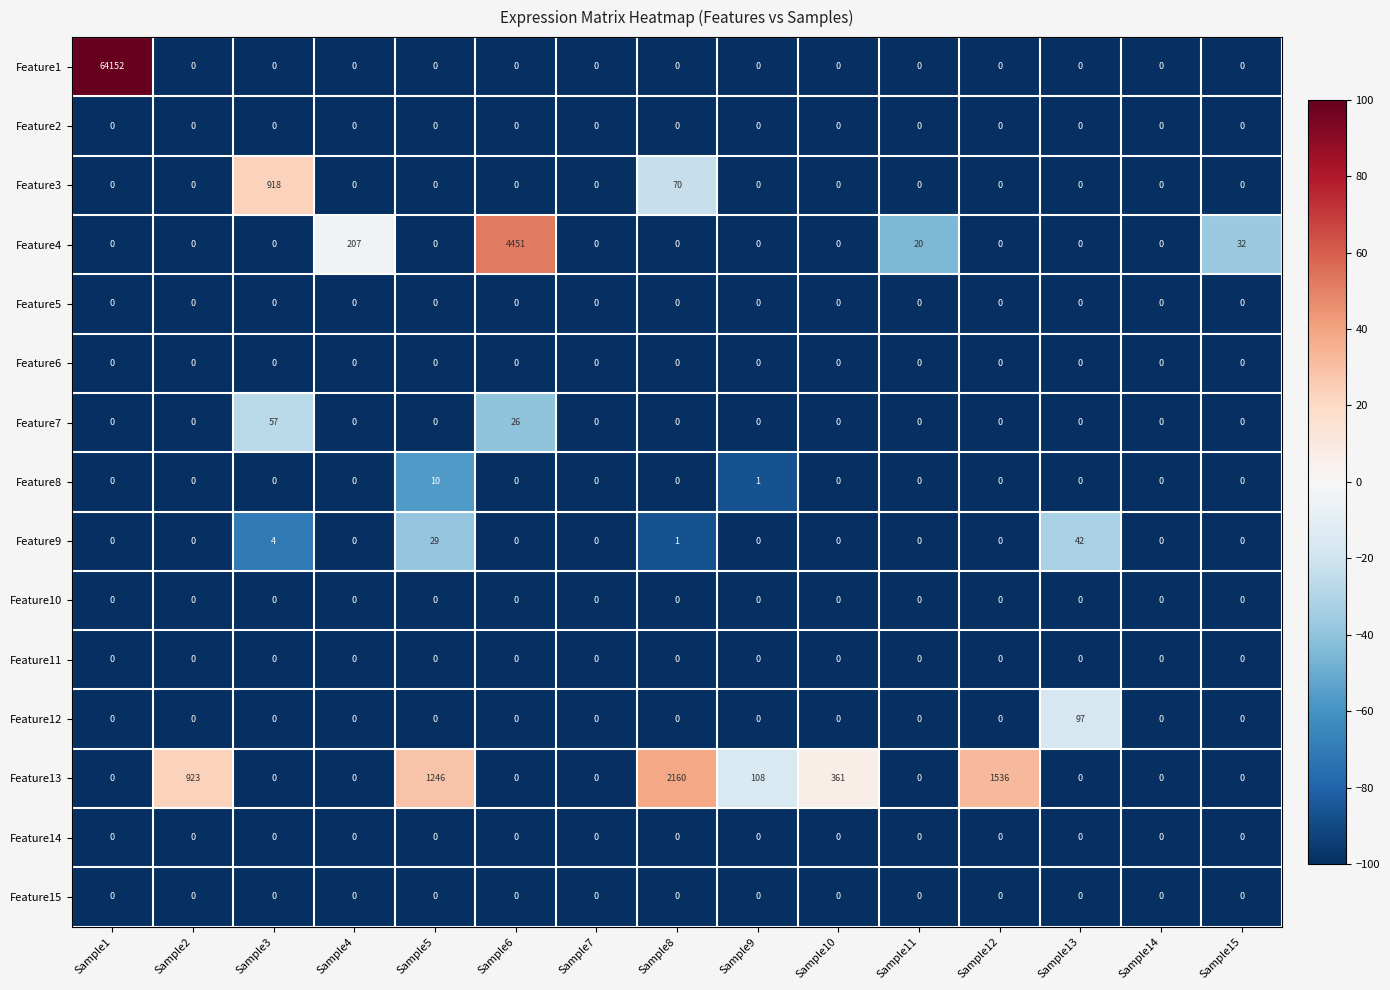

Which series changed the most between Sample3 and Sample10?

Feature3